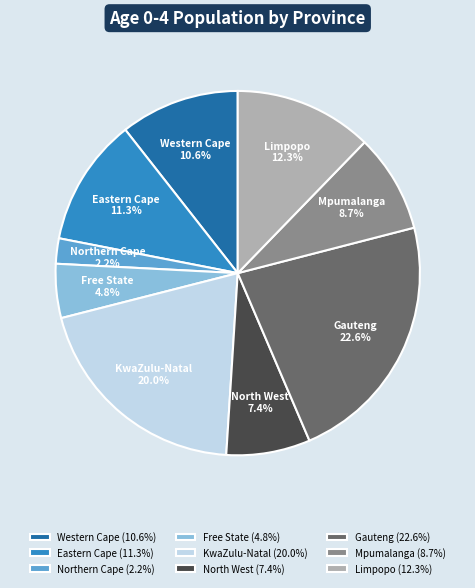

Between Limpopo and Mpumalanga, which is larger?

Limpopo